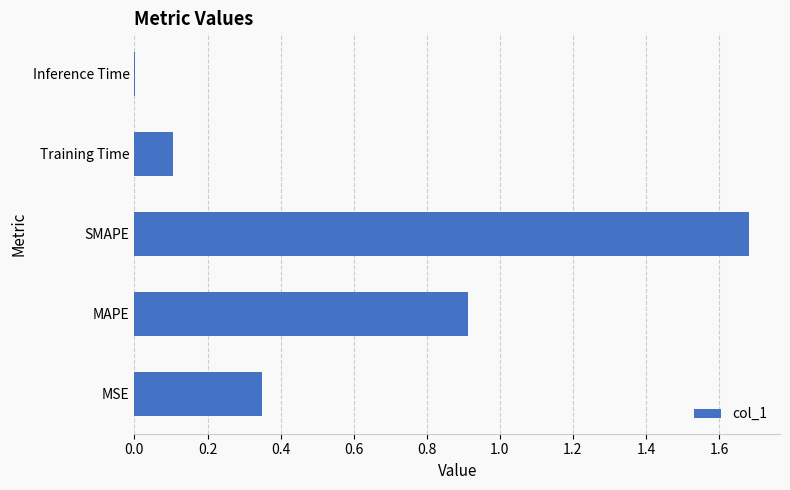

What is the maximum value shown in the chart?

1.7